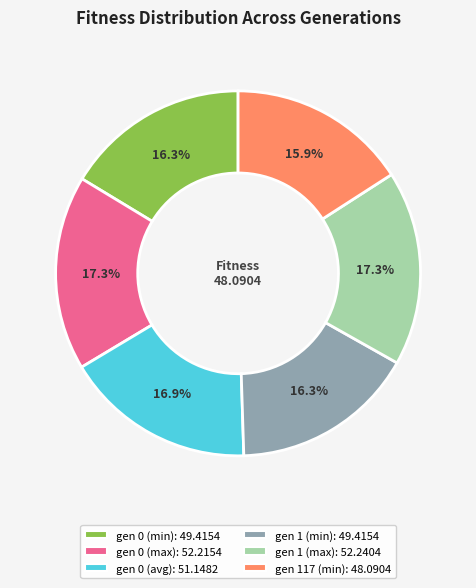

Which has a higher value, gen 0 (min) or gen 0 (max)?

gen 0 (max)